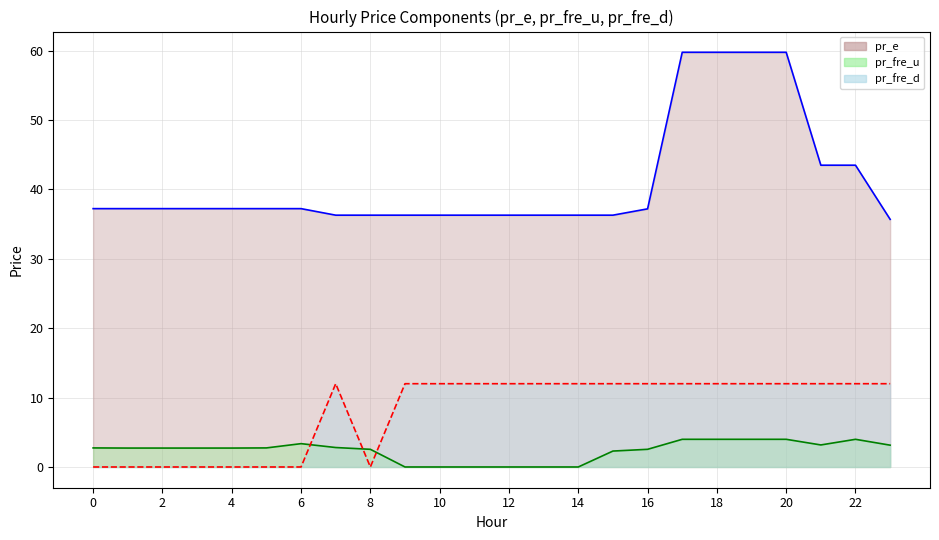

True or false: pr_e has a value of 36.3 at 12.

True